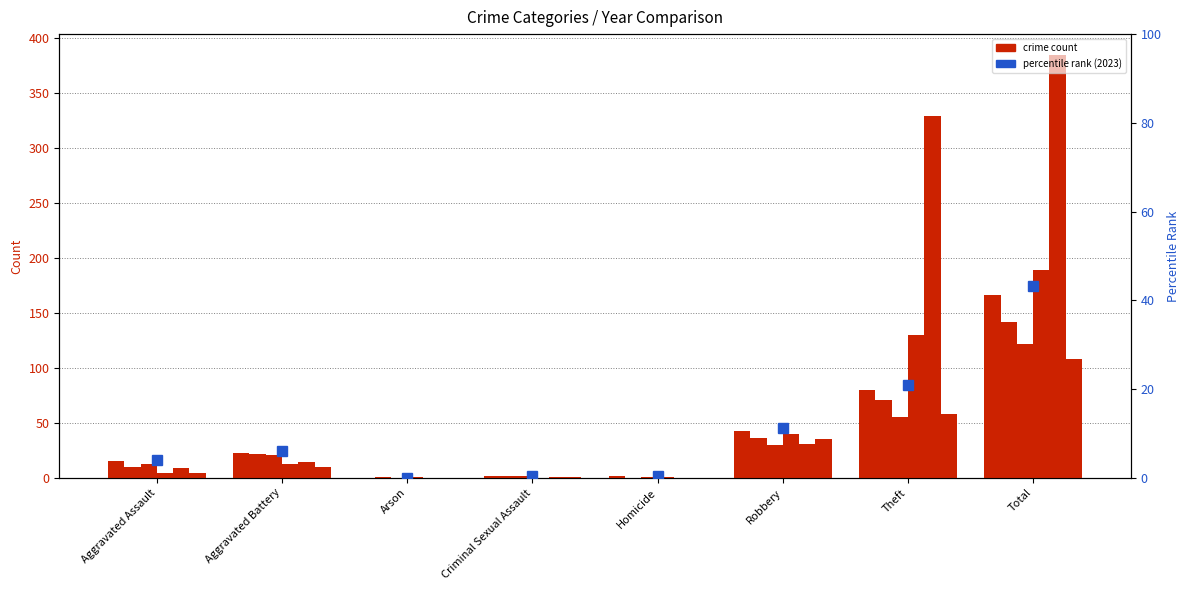

True or false: the data shows 3.9 at Aggravated Assault.

True